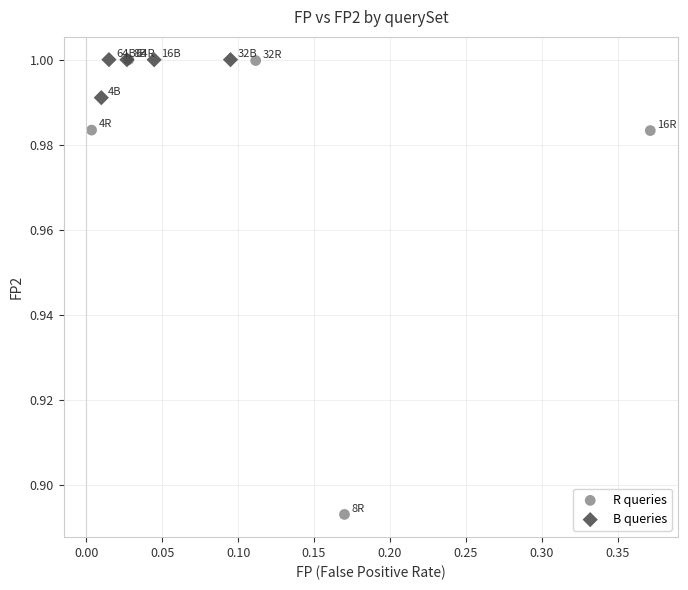

What are all the series names shown in the legend?

R queries, B queries